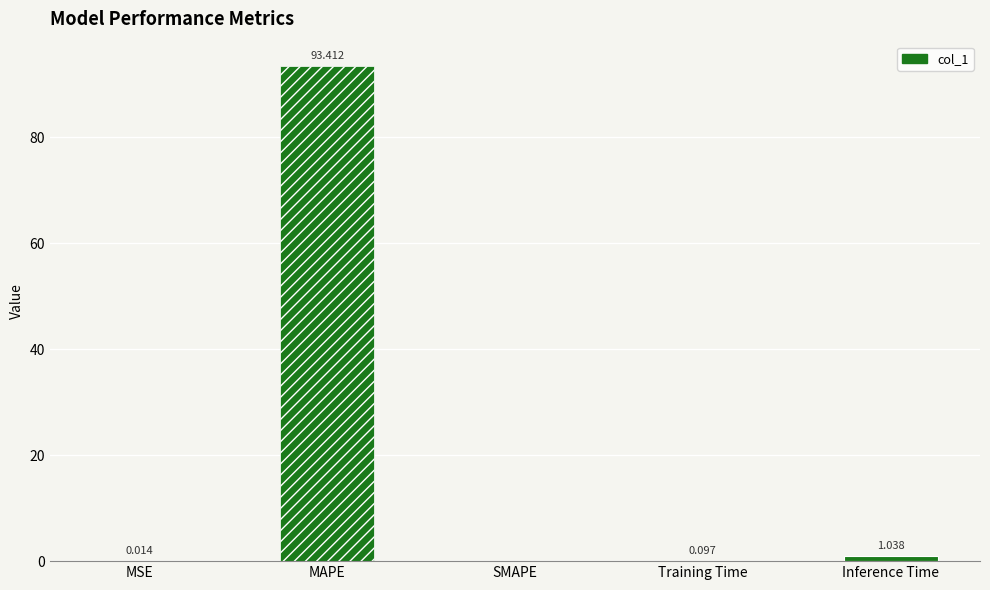

Which has a higher value, Inference Time or MAPE?

MAPE